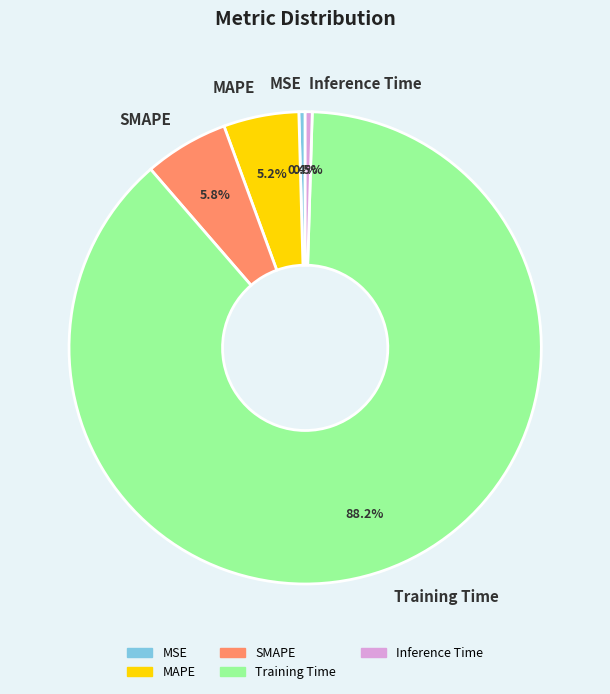

Does any single category account for the majority?

Yes